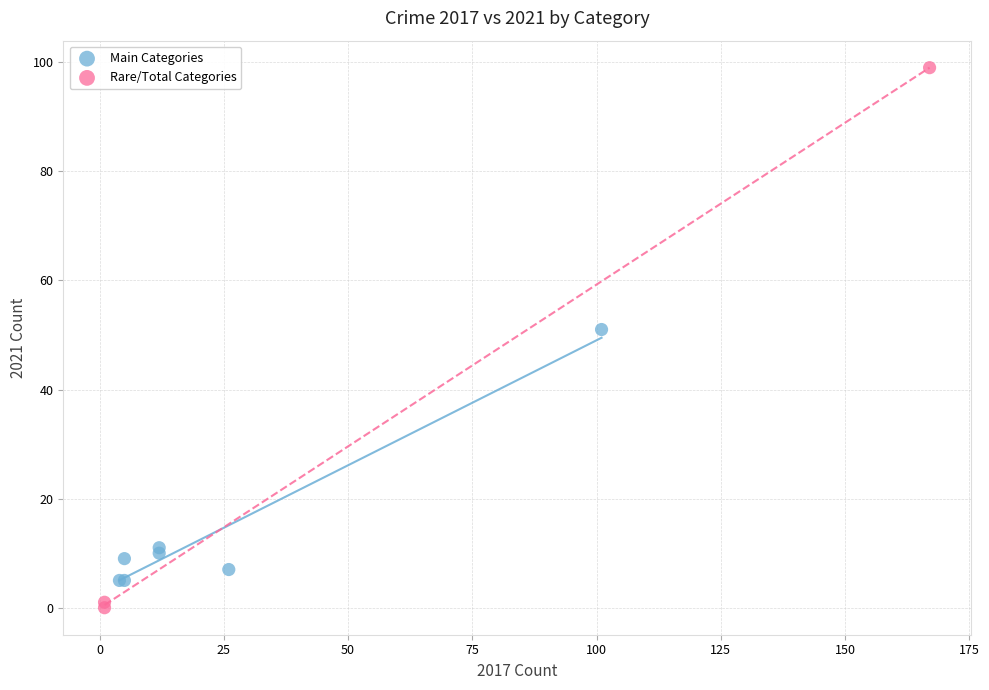

Which series has the largest Y range (max minus min)?

Rare/Total Categories